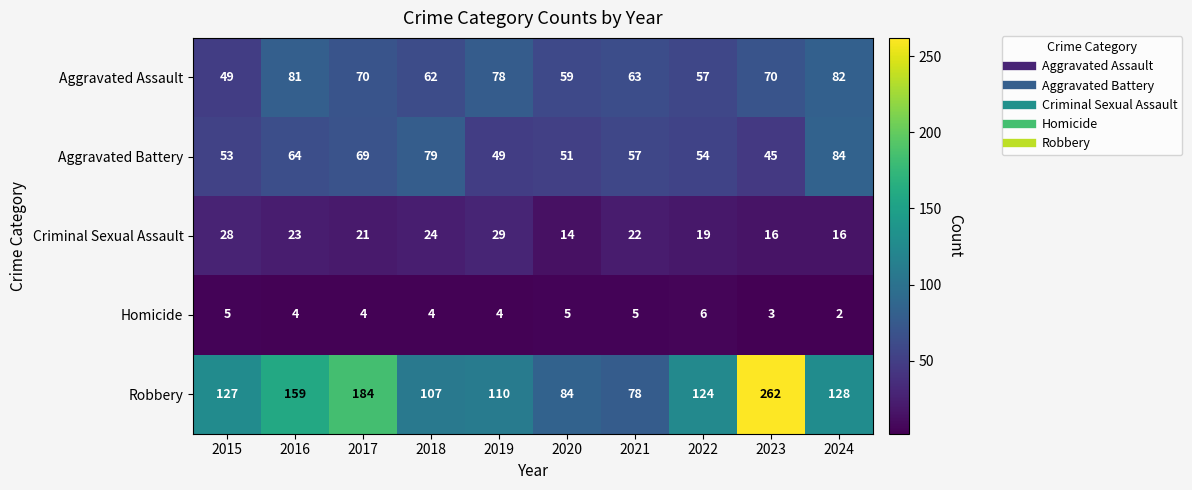

At which label does Aggravated Battery reach its minimum?

2023